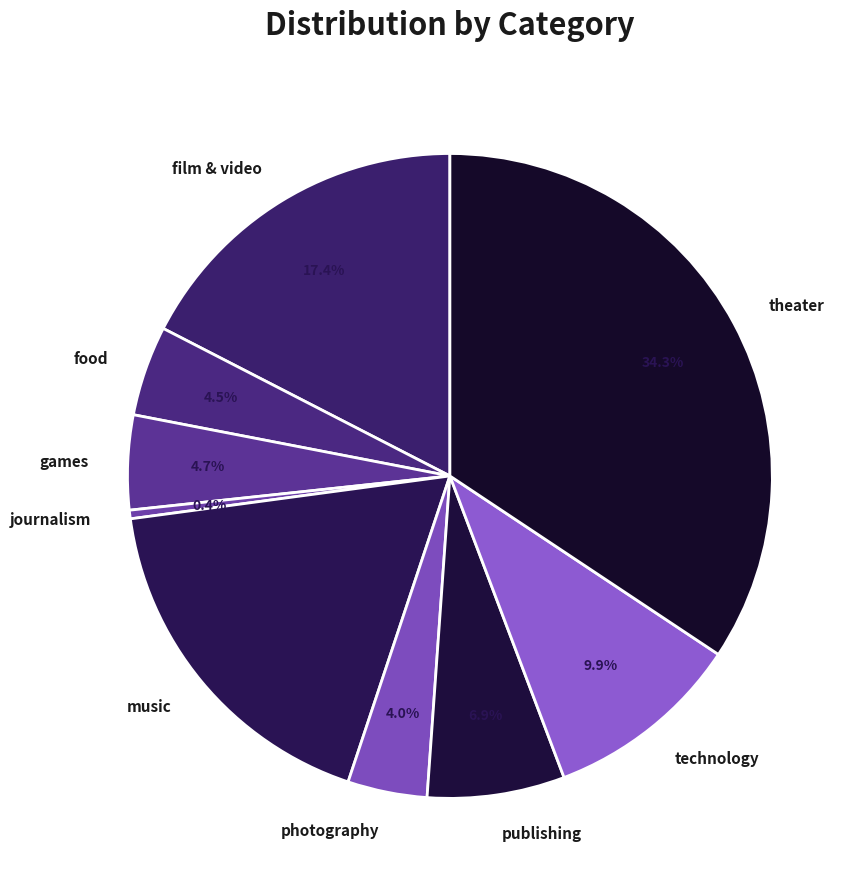

What portion of the pie excludes games?

95.3%